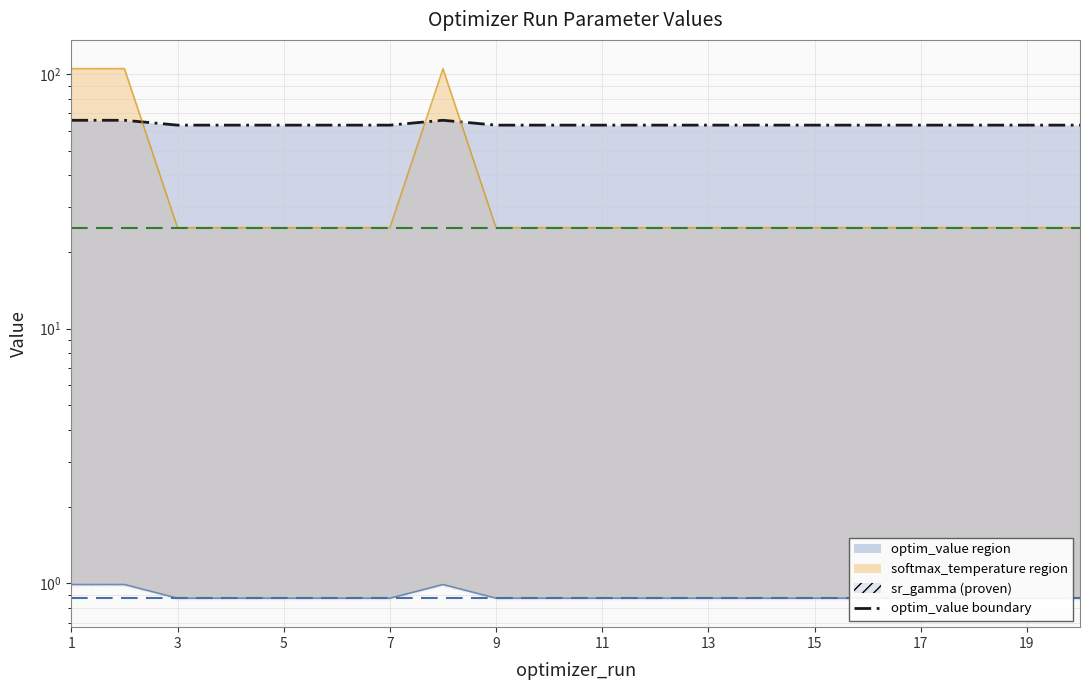

Reading left to right, what are all the values shown in this chart?

65.8	65.8	63.0	63.0	63.0	63.0	63.0	65.8	63.0	63.0	63.0	63.0	63.0	63.0	63.0	63.0	63.0	63.0	63.0	63.0